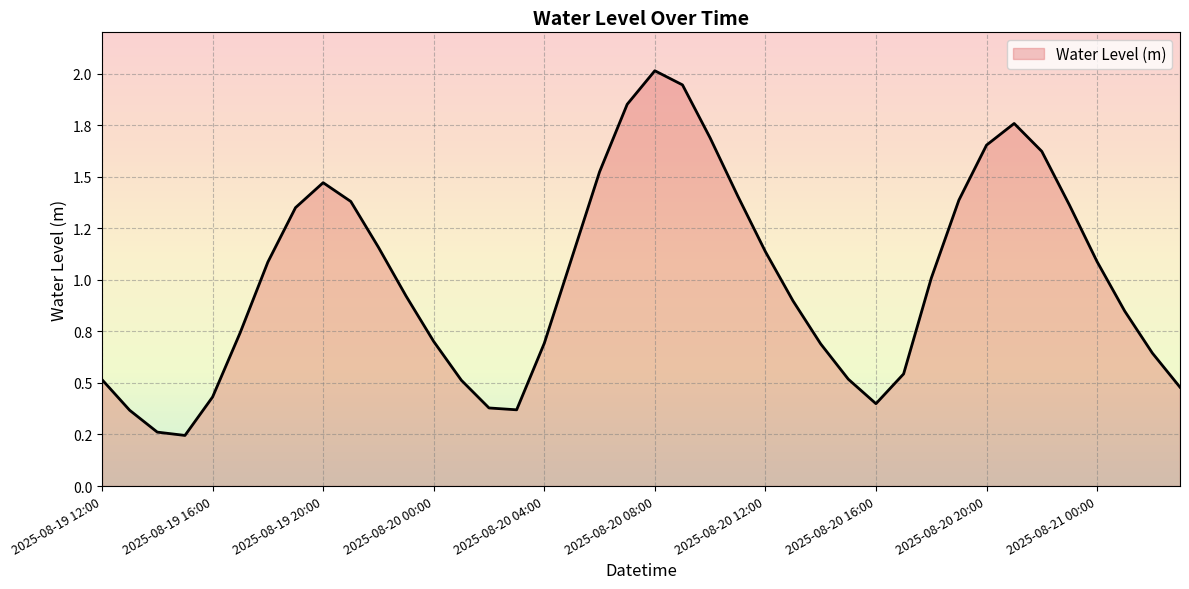

Does the chart display data point markers on the line(s)?

No